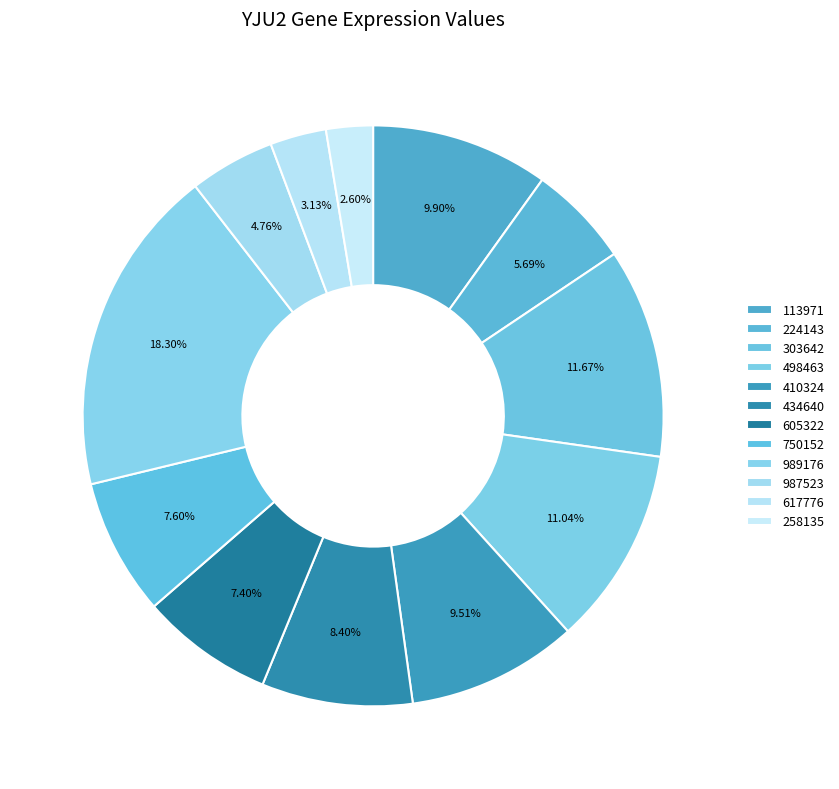

How many segments does this pie chart have?

12